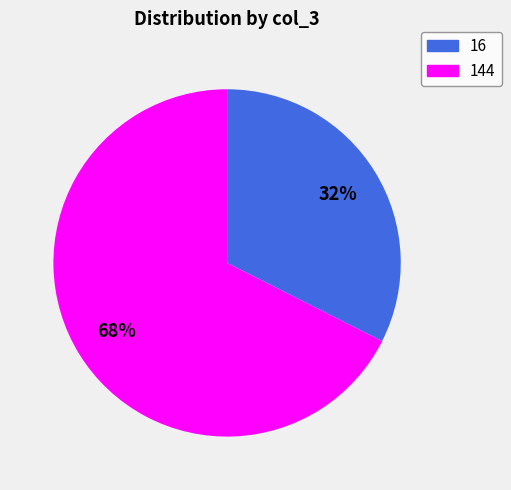

Is there a majority slice in this chart?

Yes